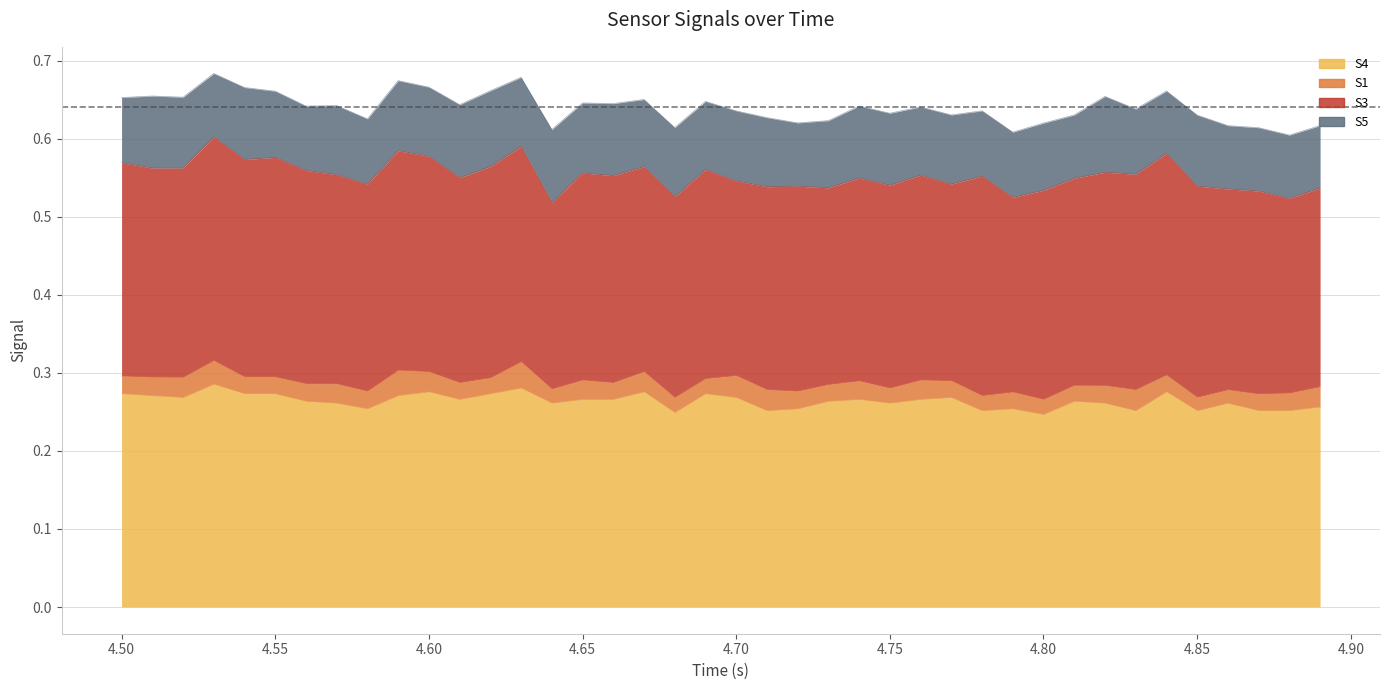

At which category does the chart reach its peak across all series?

3